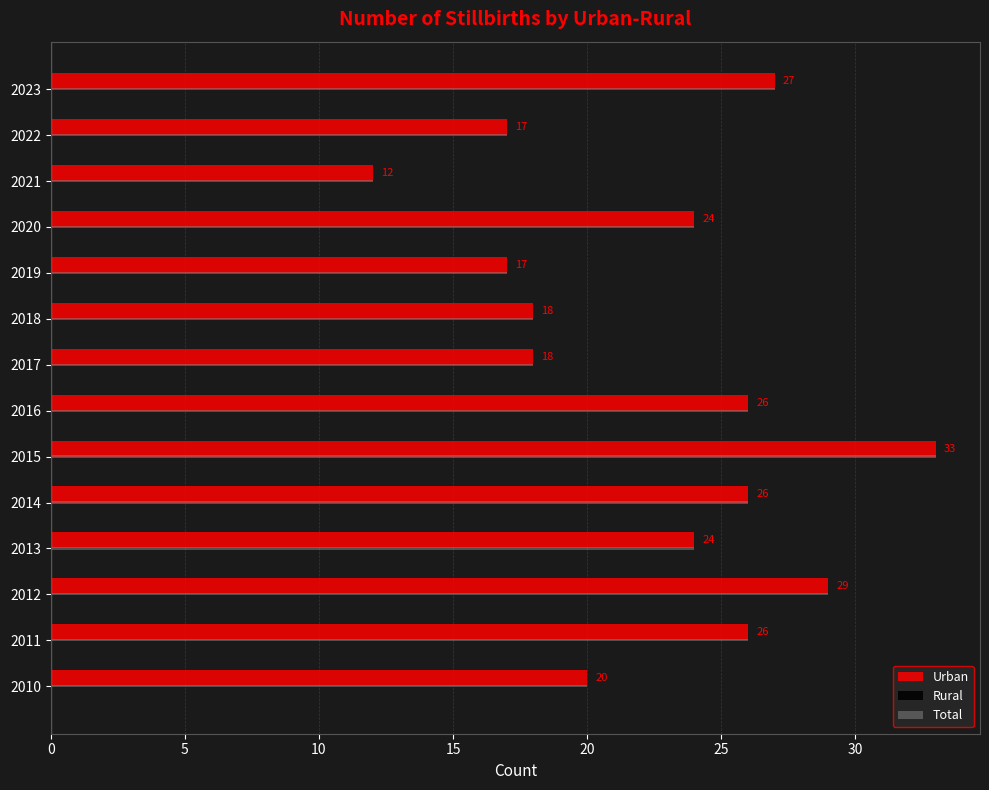

The Total series shows 18 at 2017. True or false?

True